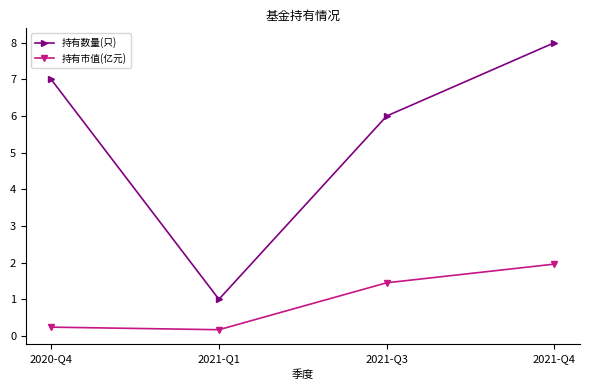

True or false: 持有市值(亿元) and 持有数量(只) cross at least once.

False